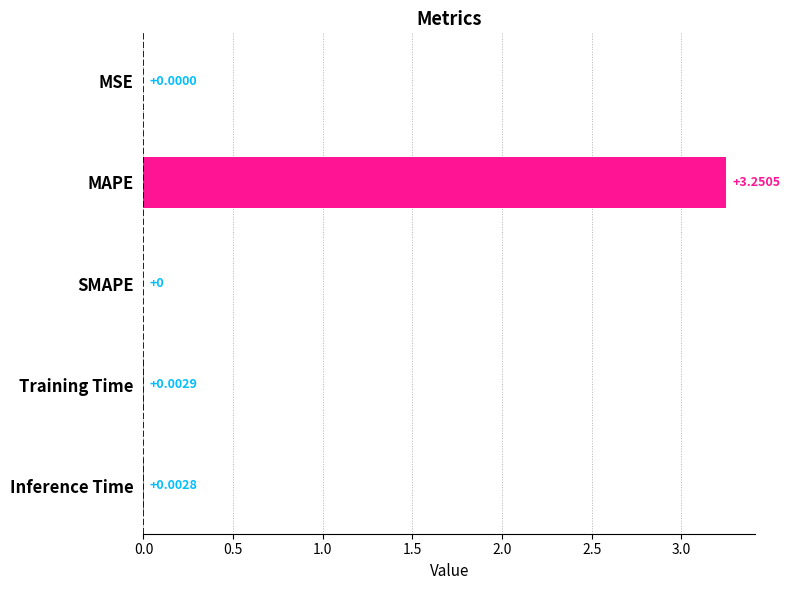

Between MSE and Training Time, which is larger?

Training Time